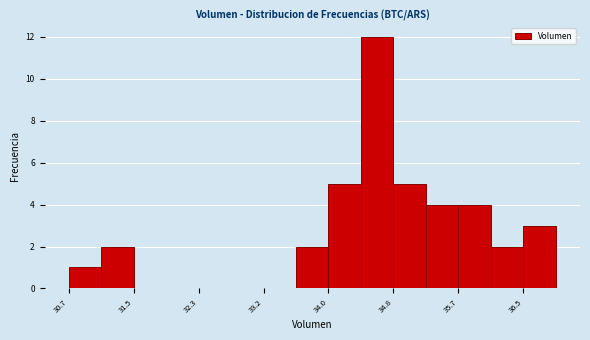

Over which range of the x-axis is the bar tallest?

34.4 to 34.8